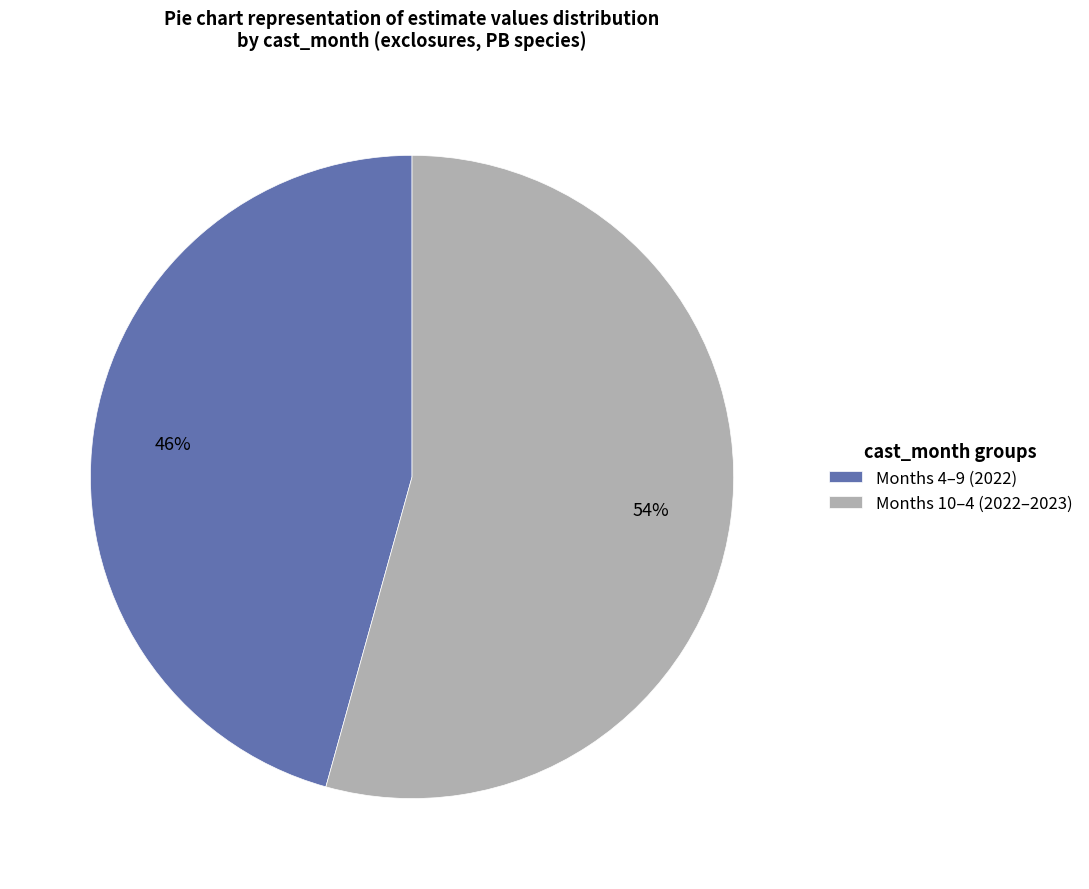

To the nearest percent, what is the combined percentage of Months 10–4 (2022–2023) and Months 4–9 (2022)?

100%